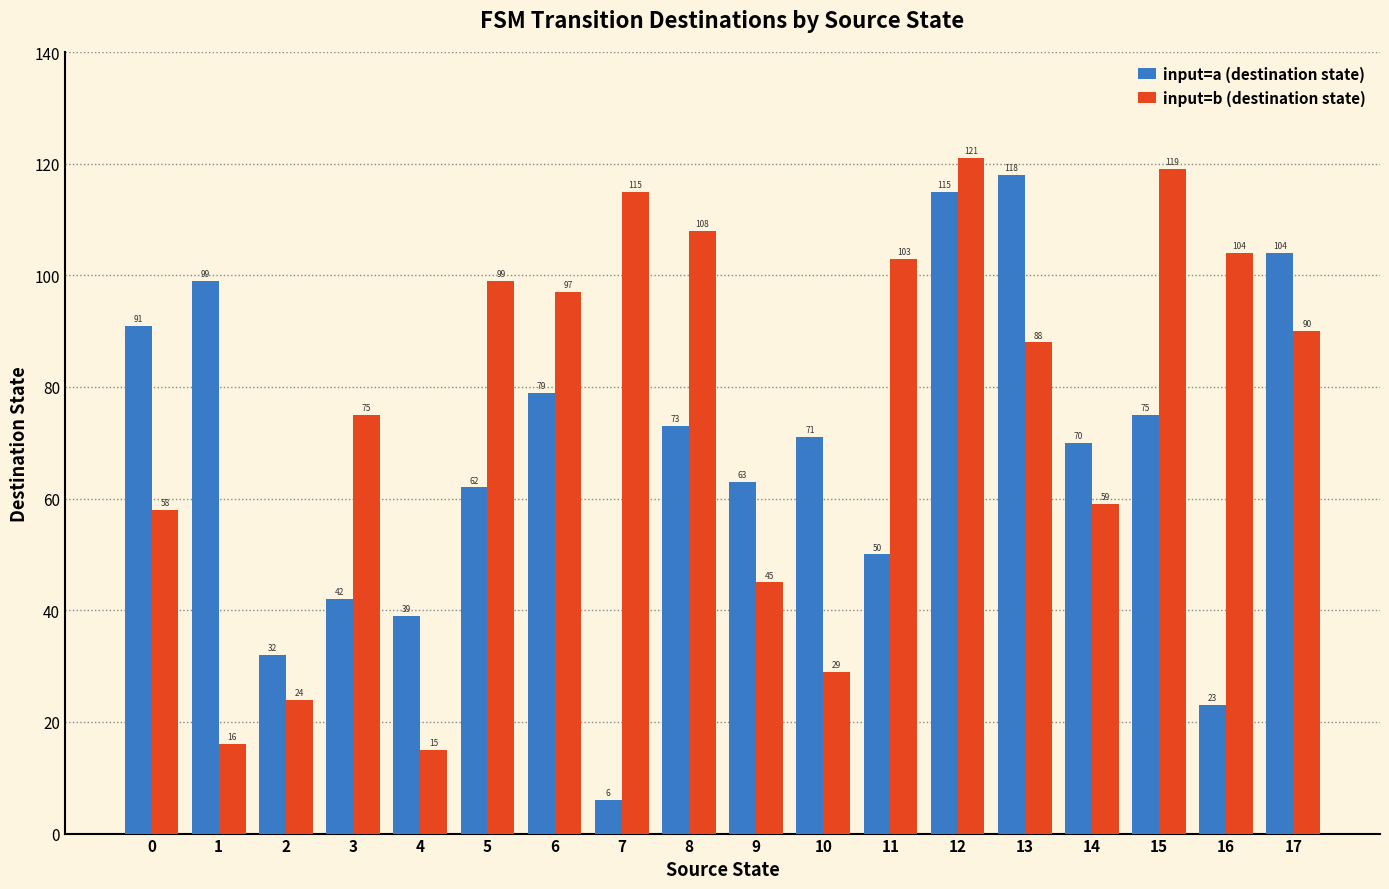

What is the total value across all series at 7?

121